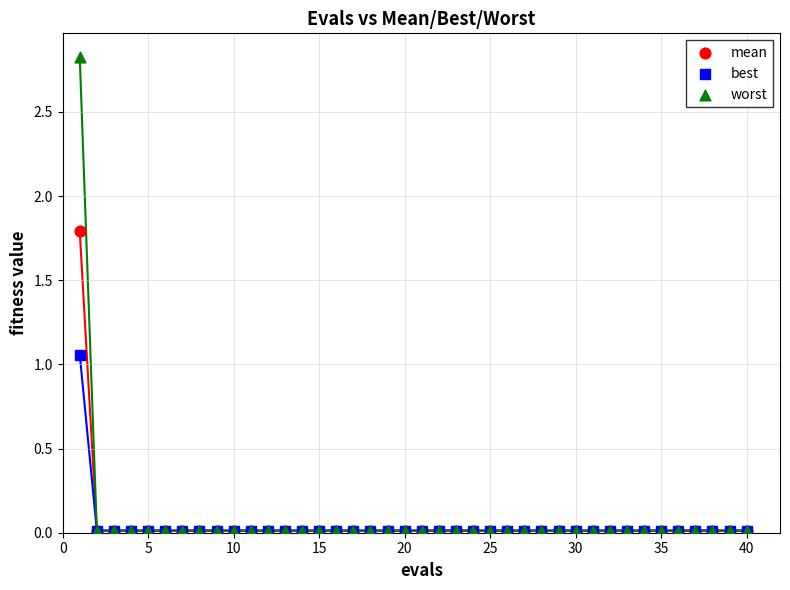

Which series reaches the maximum Y coordinate?

worst